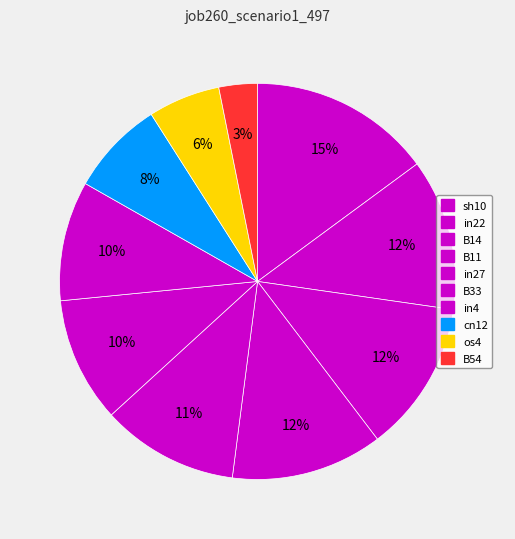

Is there a majority slice in this chart?

No